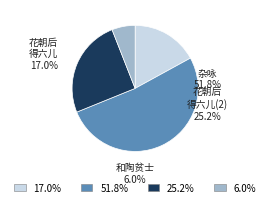

Does any single category account for the majority?

Yes